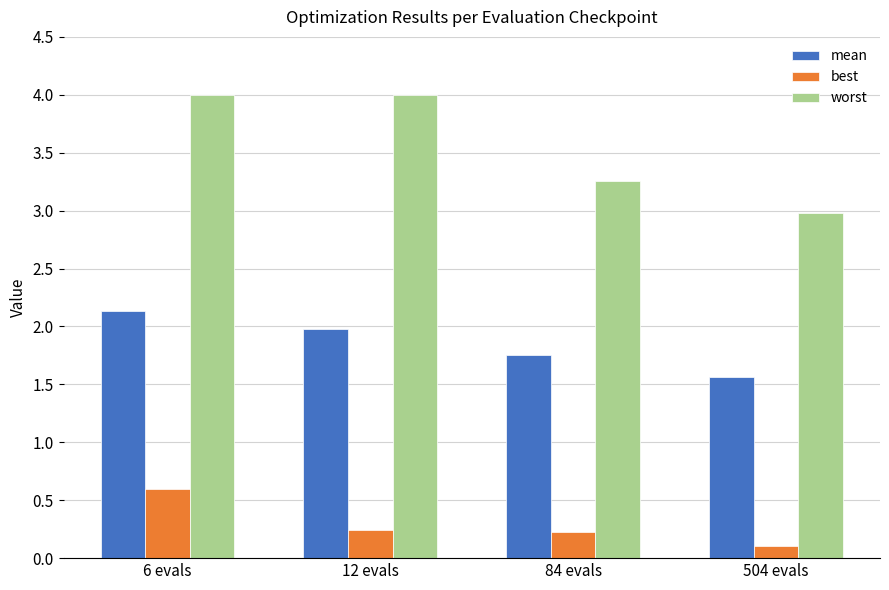

What is the label of the 4th bar from the right?

6 evals